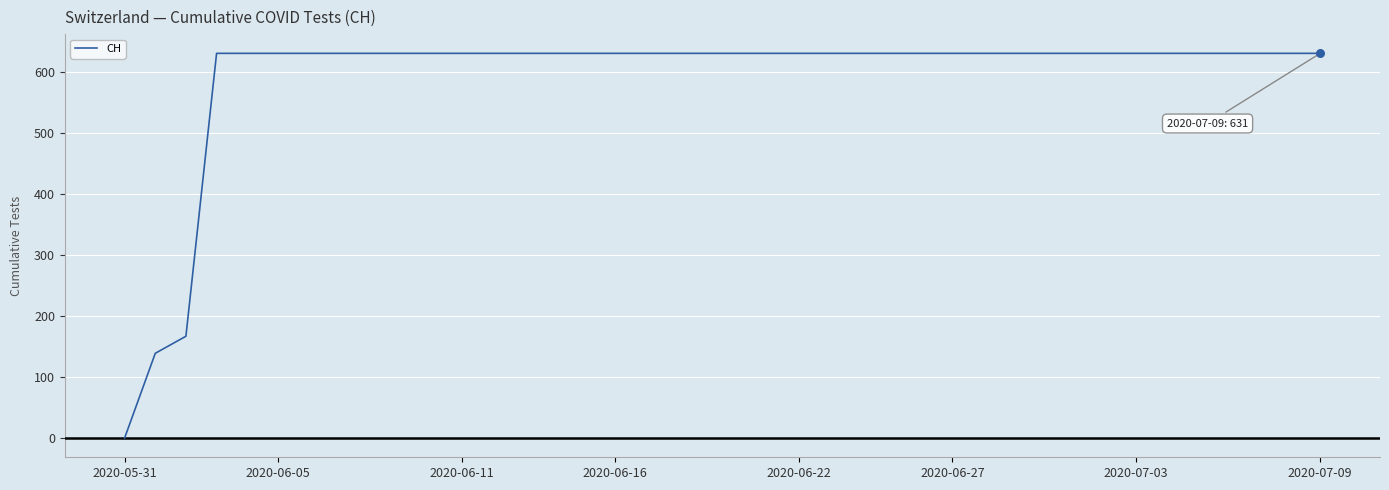

What is the greatest value displayed?

631